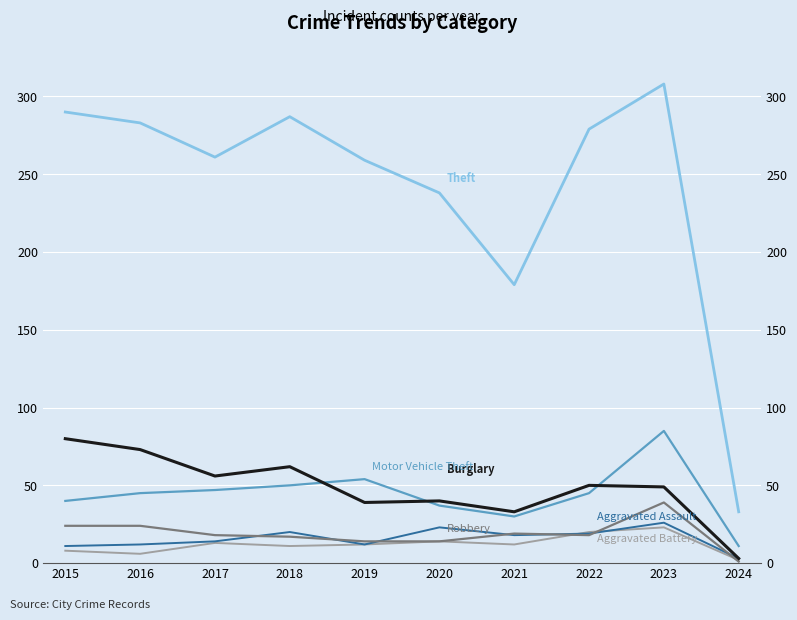

Where is the first local maximum for Robbery?

2021